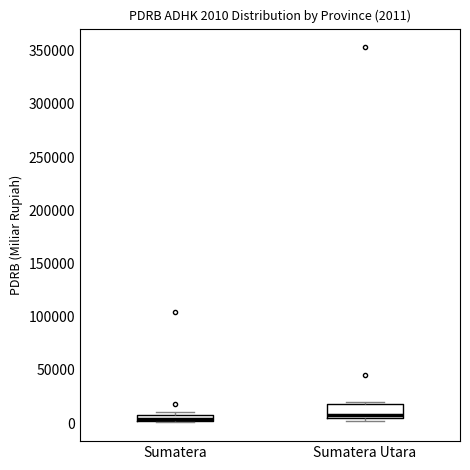

Comparing the boxes themselves (not the whiskers), which one is the tallest?

Sumatera Utara